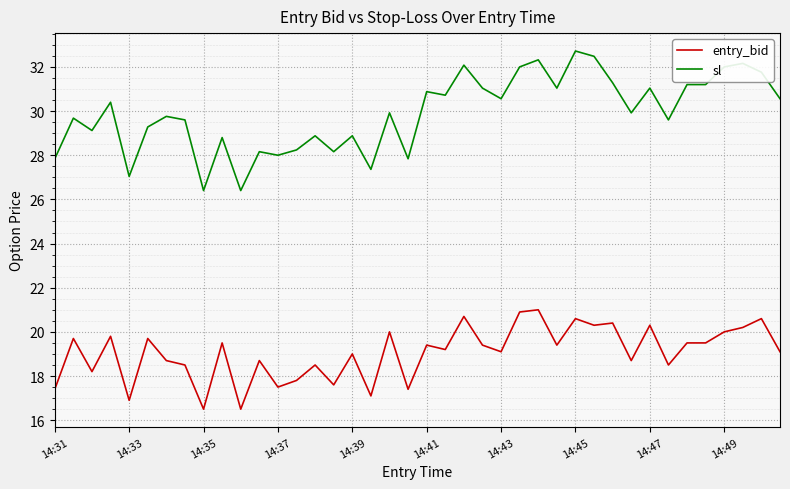

List the series in order of their overall mean, lowest first.

entry_bid, sl